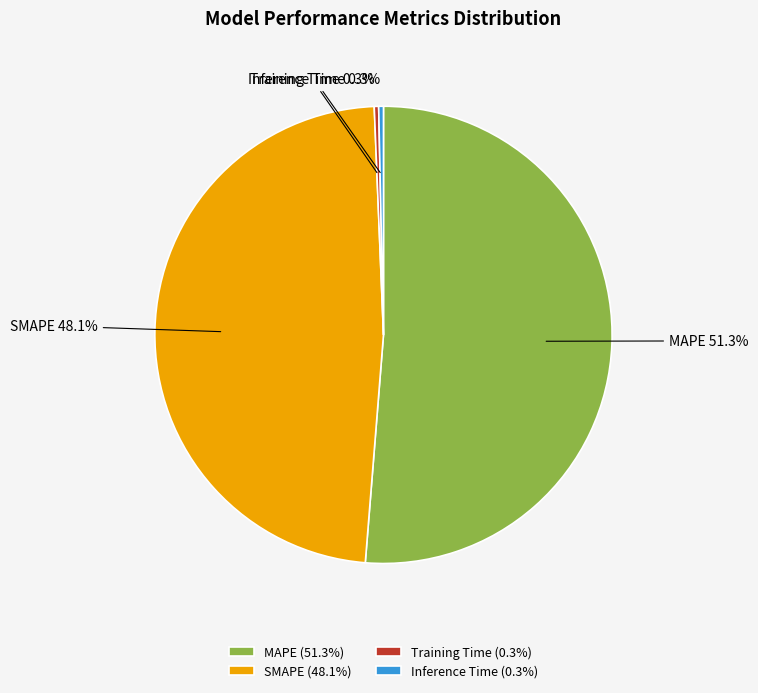

What is the largest slice in the pie chart?

MAPE